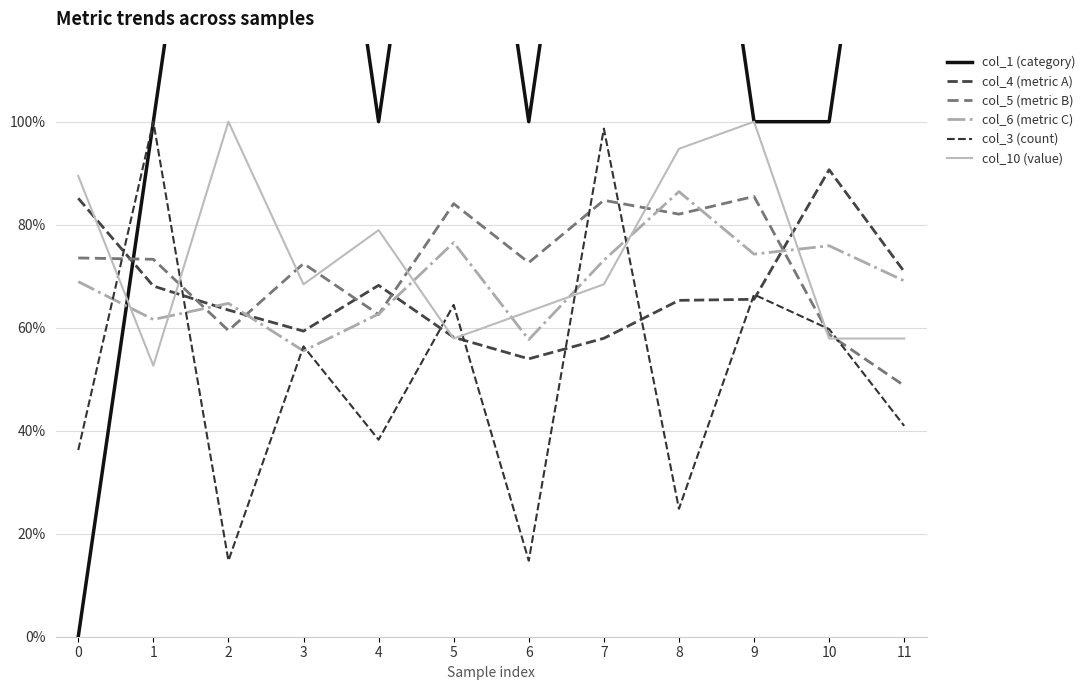

True or false: col_1 (category) and col_5 (metric B) cross at least once.

True